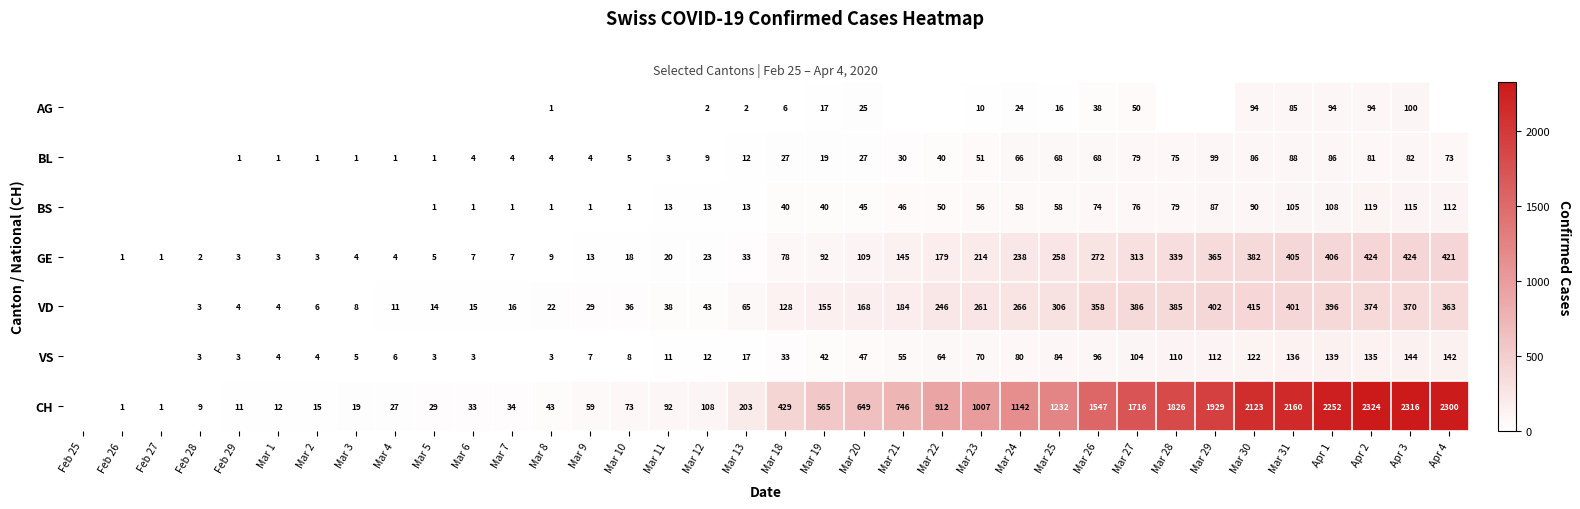

The value of BS at Mar 13 is 22. True or false?

False